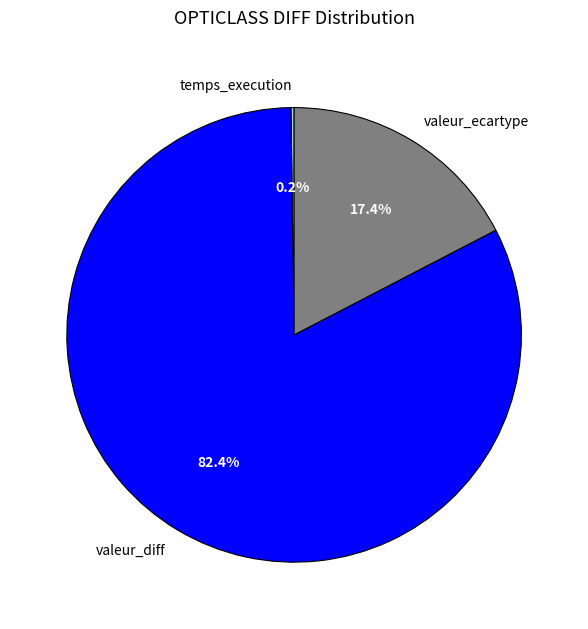

Which category has the biggest portion of the pie?

valeur_diff